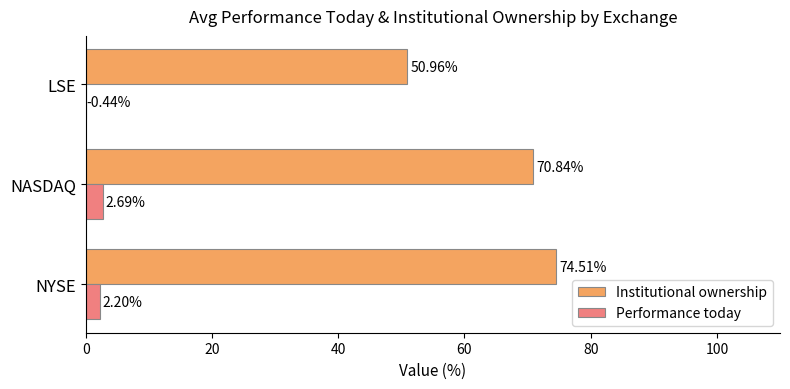

What are all the series names shown in the legend?

Institutional ownership, Performance today